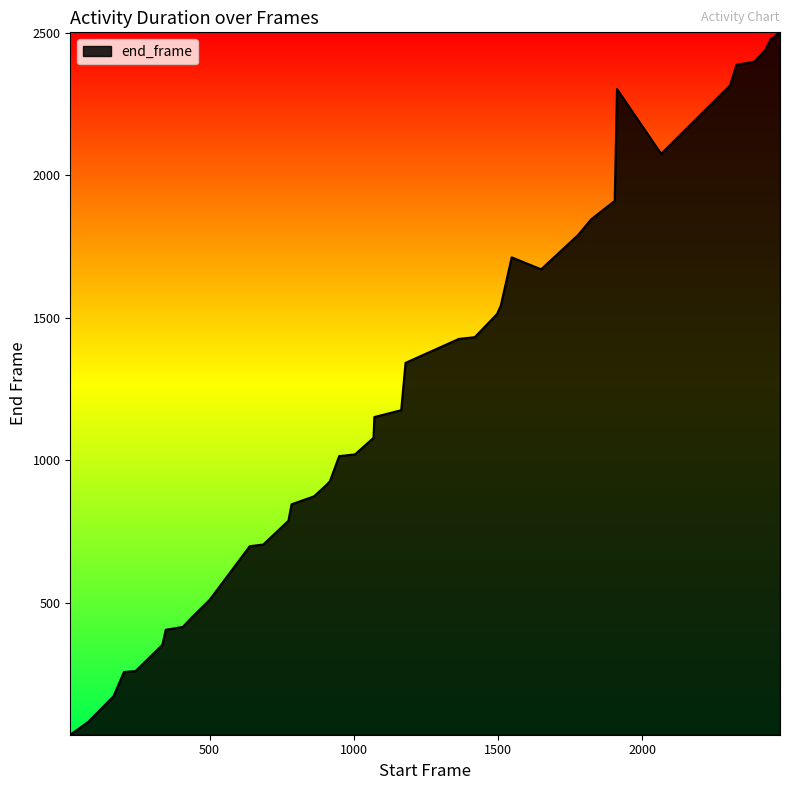

What is the average value?

1230